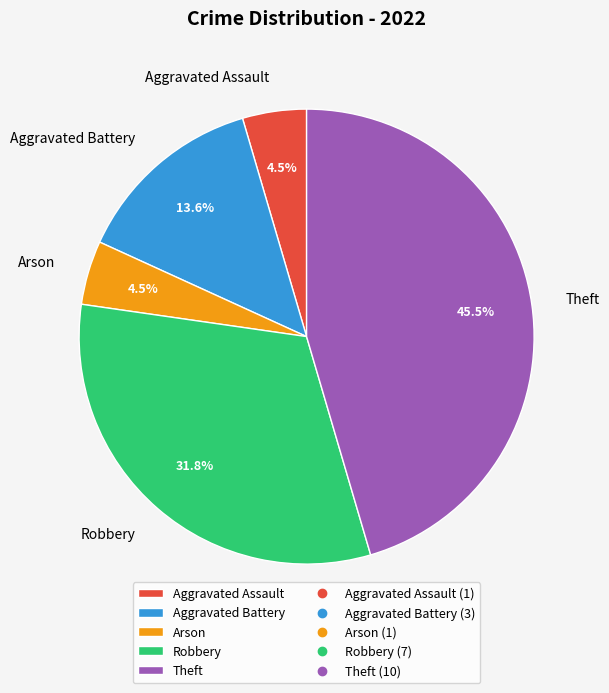

To the nearest percent, what is the difference between the largest and smallest slice percentages?

41%